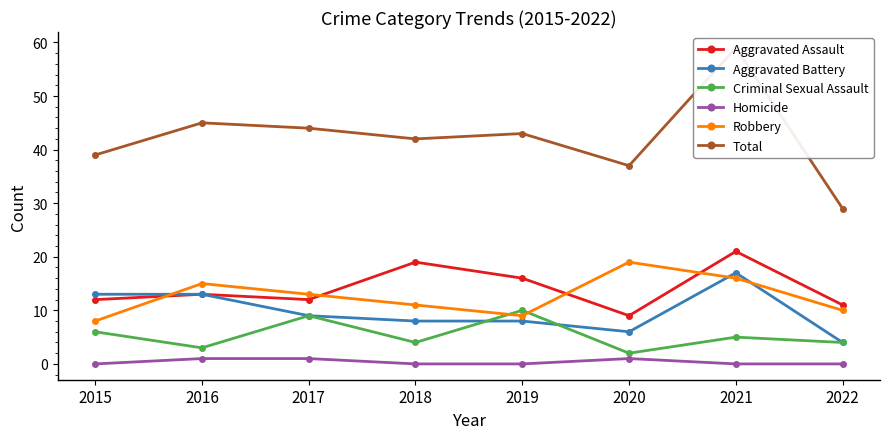

How many positive values does the Homicide series have?

3